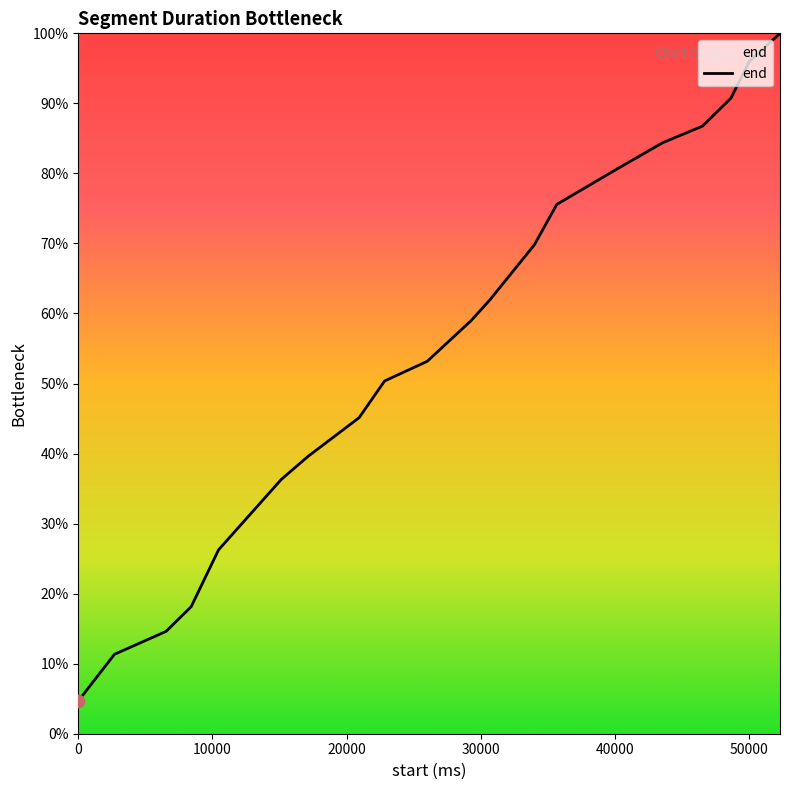

What is the difference between the maximum and minimum values?

95.3